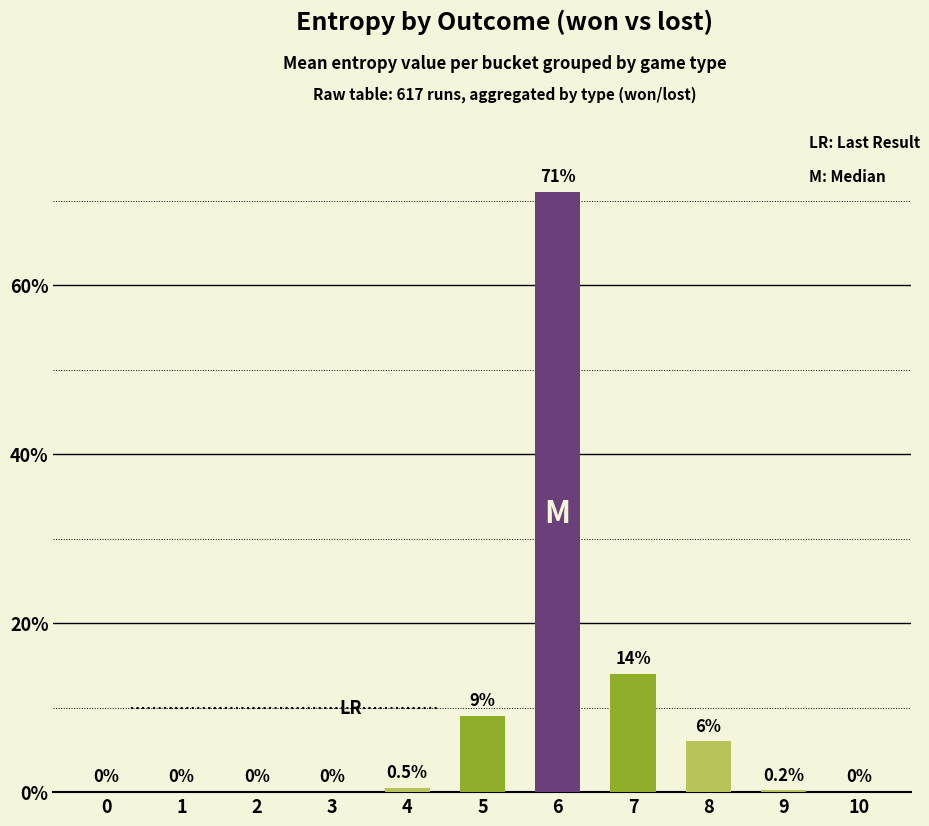

Is it true that the value at 10 is -40.8?

False